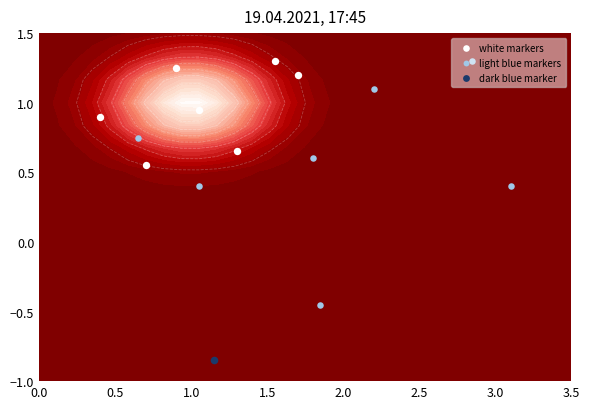

Which series has the largest total across all categories?

white markers